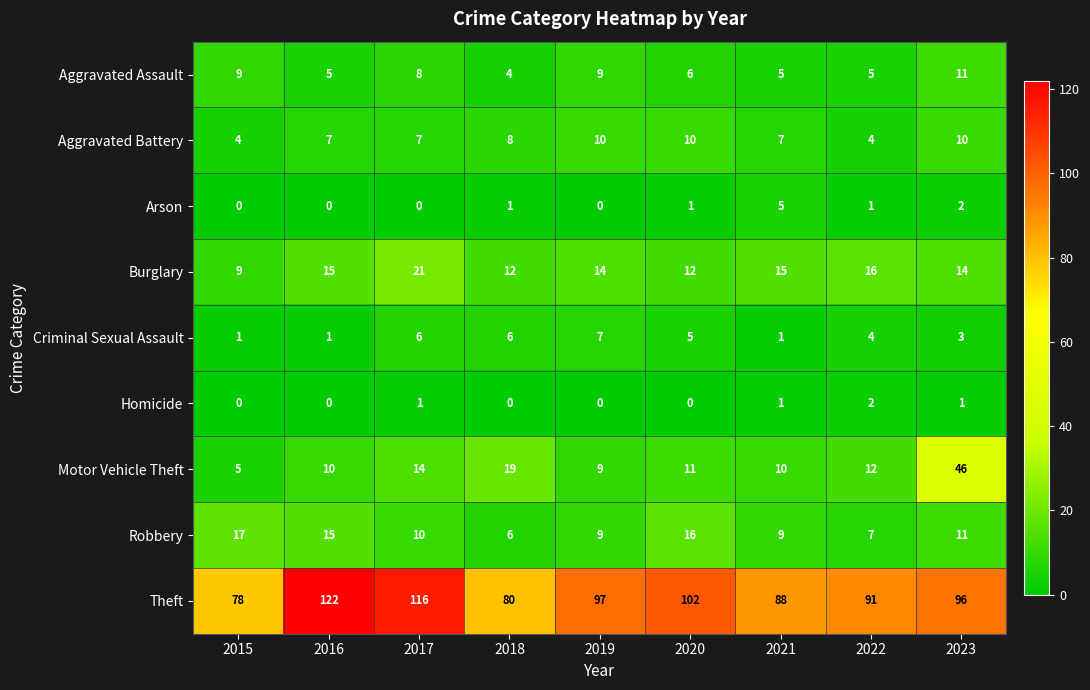

At which label does Burglary first exceed 14?

2016